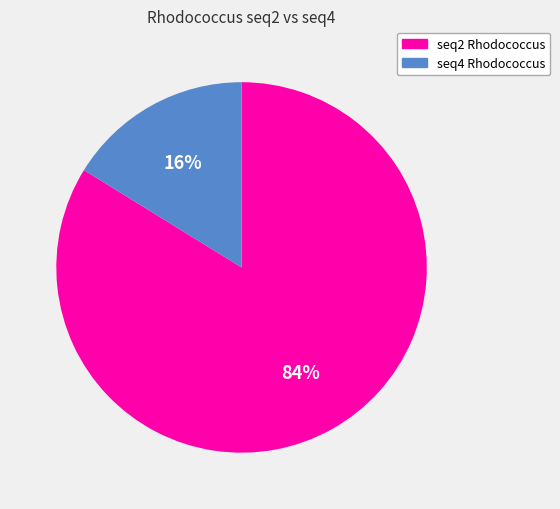

To the nearest percent, what percentage of the pie is seq4 Rhodococcus?

16%